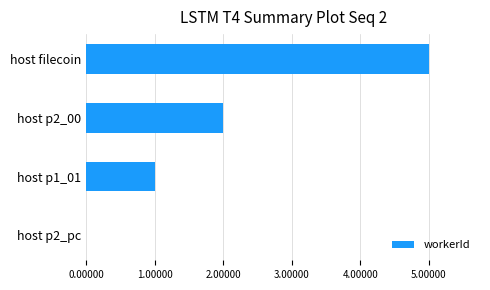

What is the sum of all values?

8